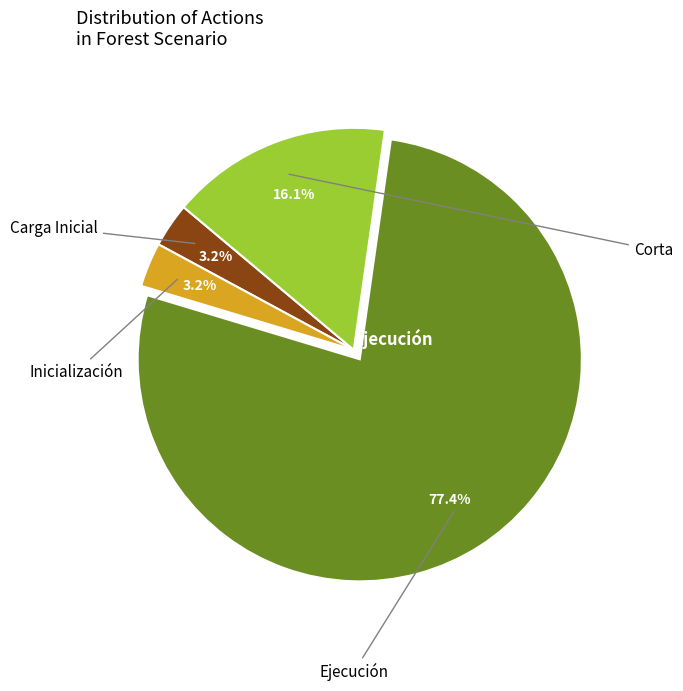

True or false: Ejecución accounts for 77% of the total.

True